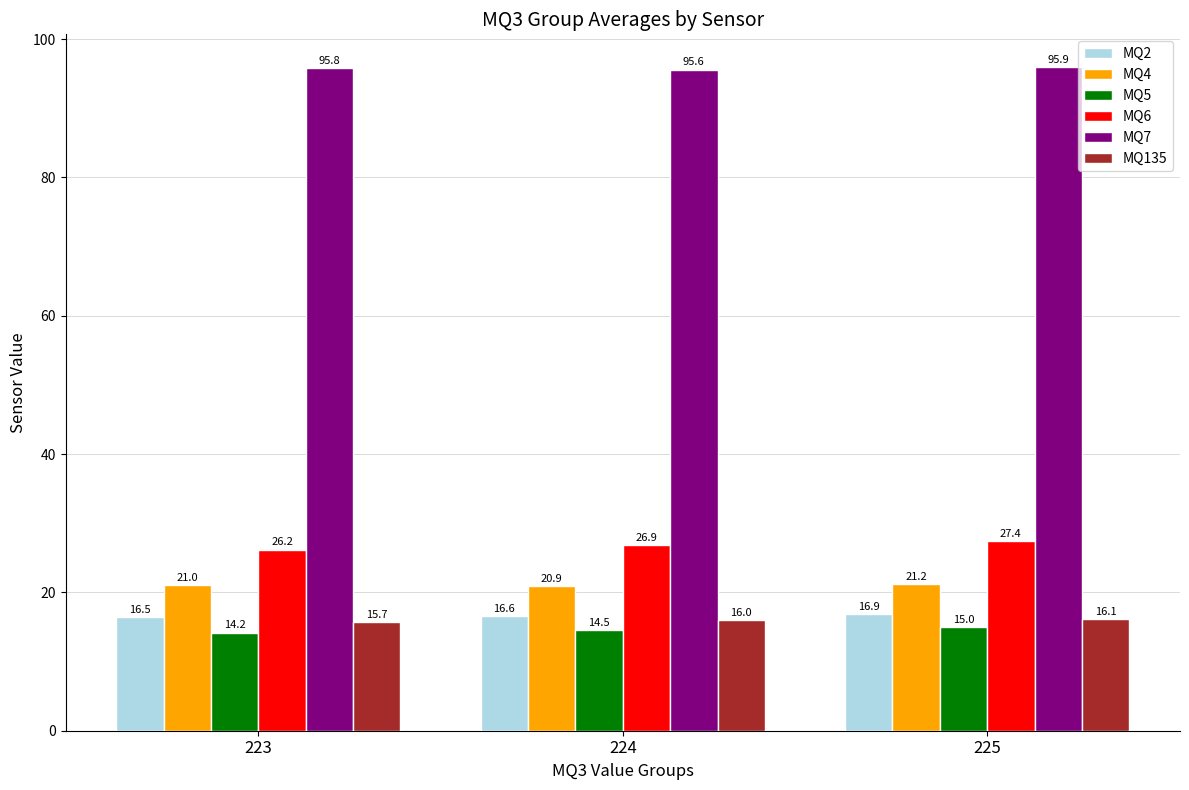

What is the value of the MQ135 bar at the 1st from the left?

15.7